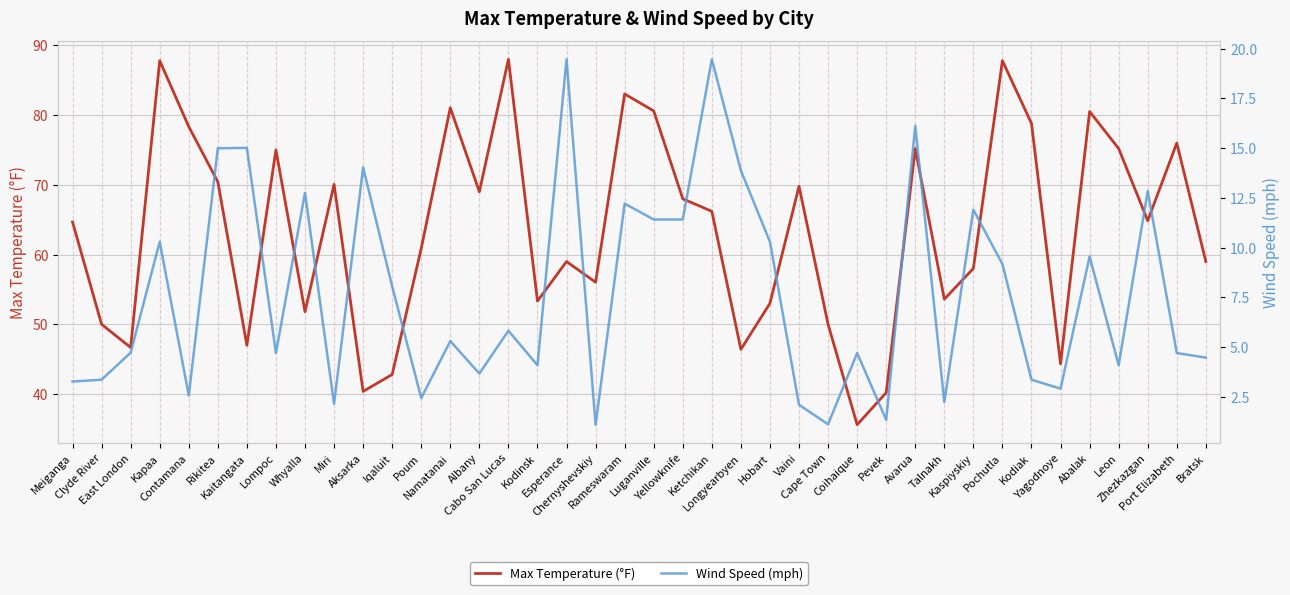

What is the total value across all series at Rameswaram?

95.2